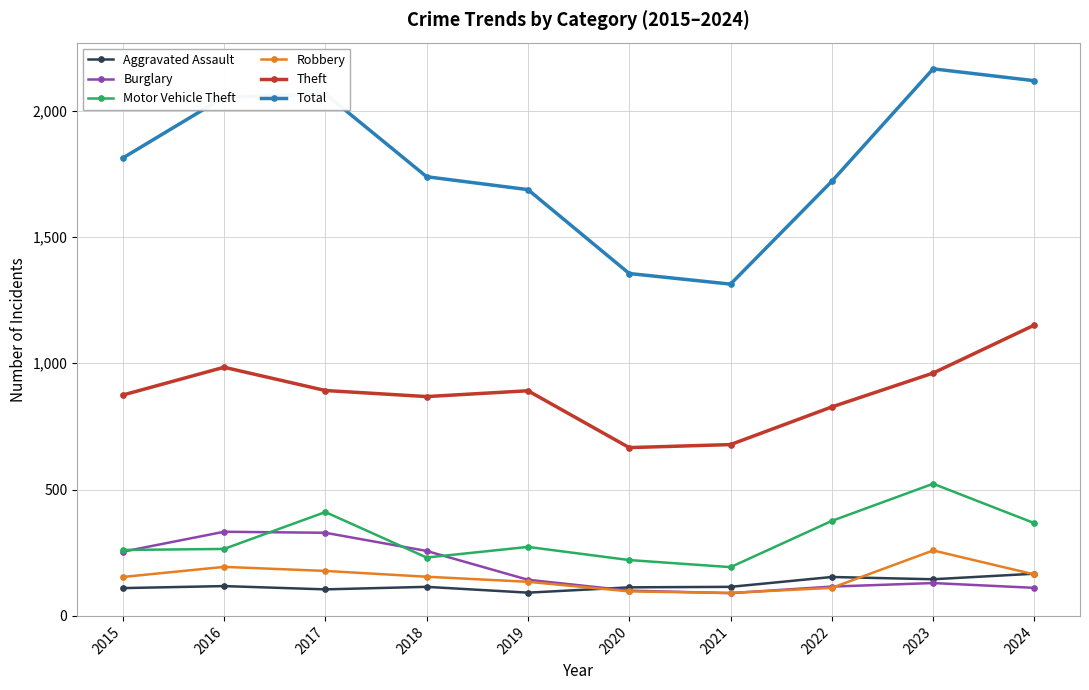

What is the smallest value displayed?

90